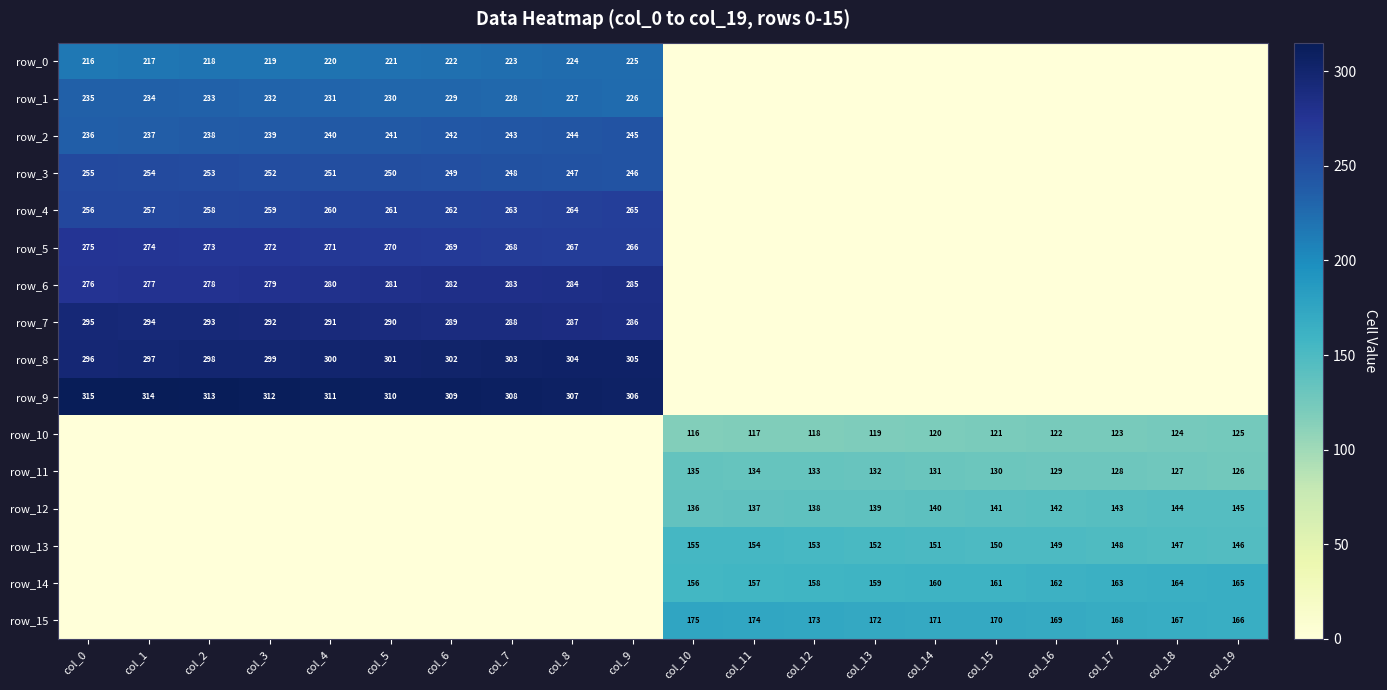

What is the sum of all row_9 values?

3105